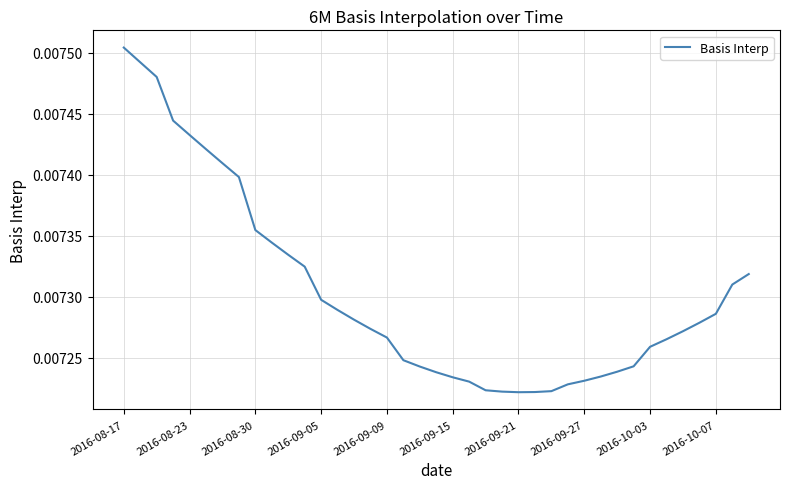

How many lines are shown in the chart?

1